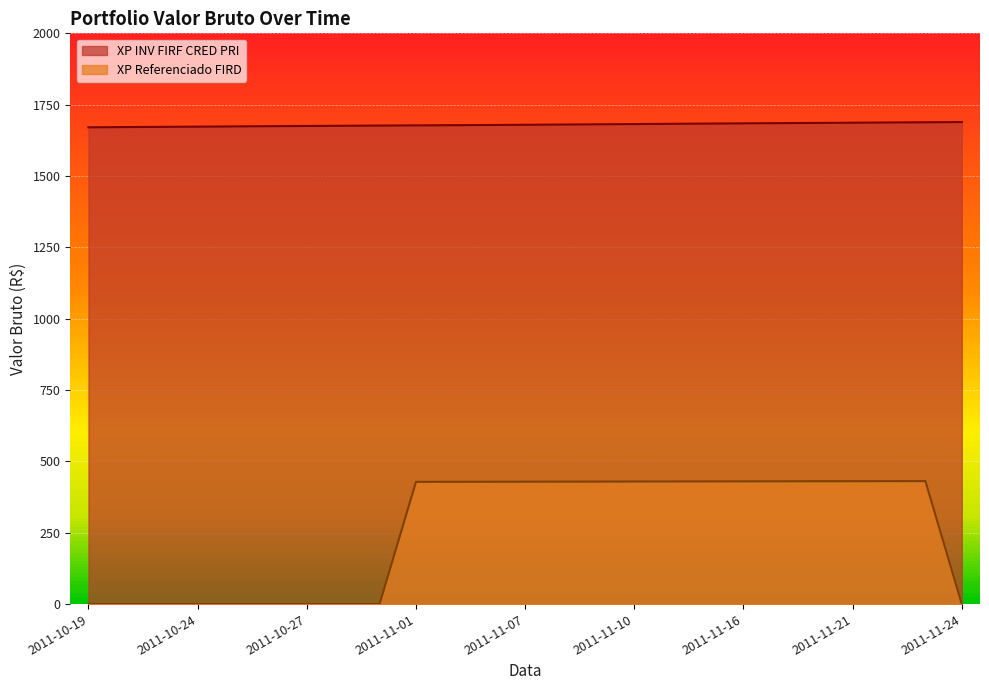

How many data points does each series have?

25